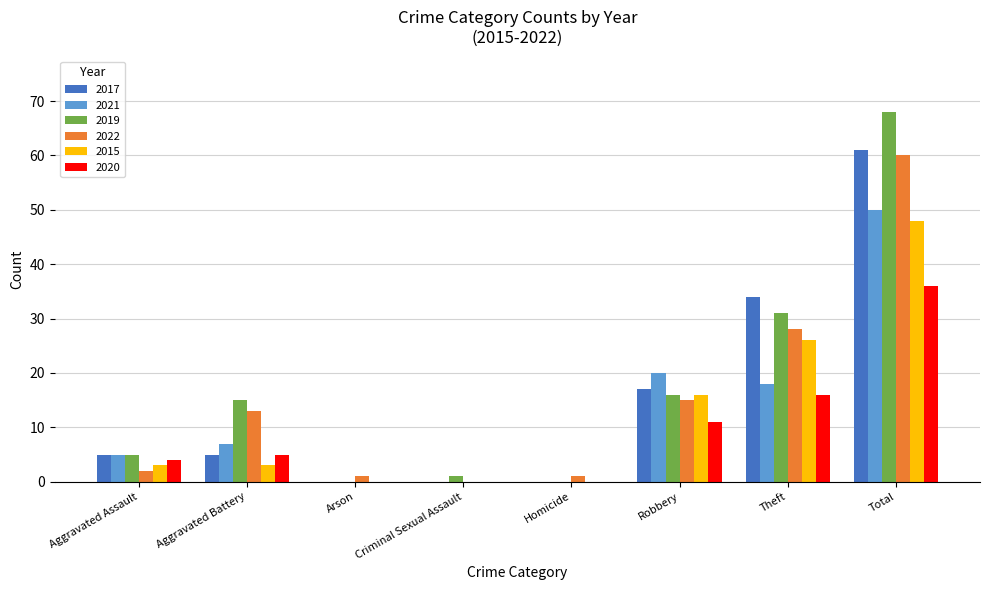

What is the spread (max minus min) of values at Aggravated Battery?

12